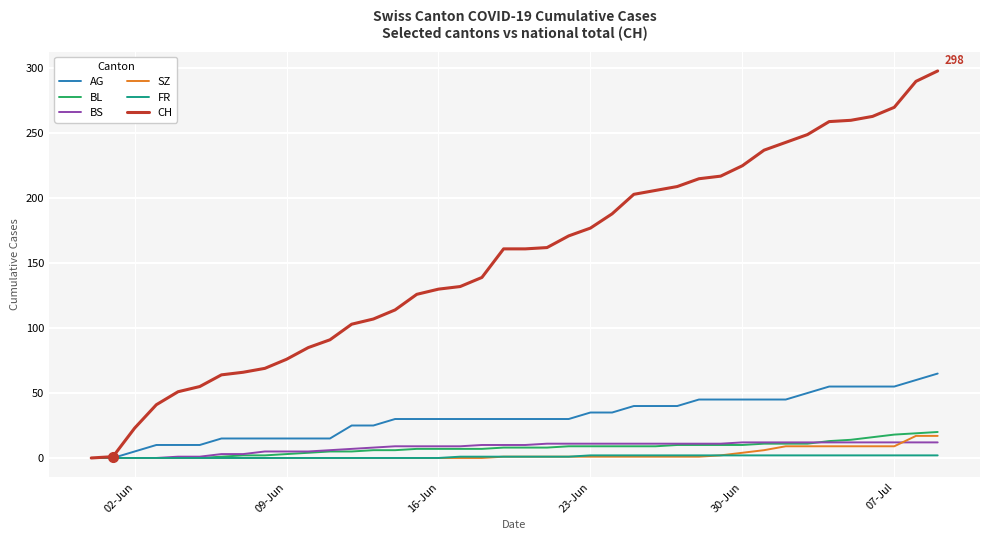

Is this an area chart (filled region under the line)?

No